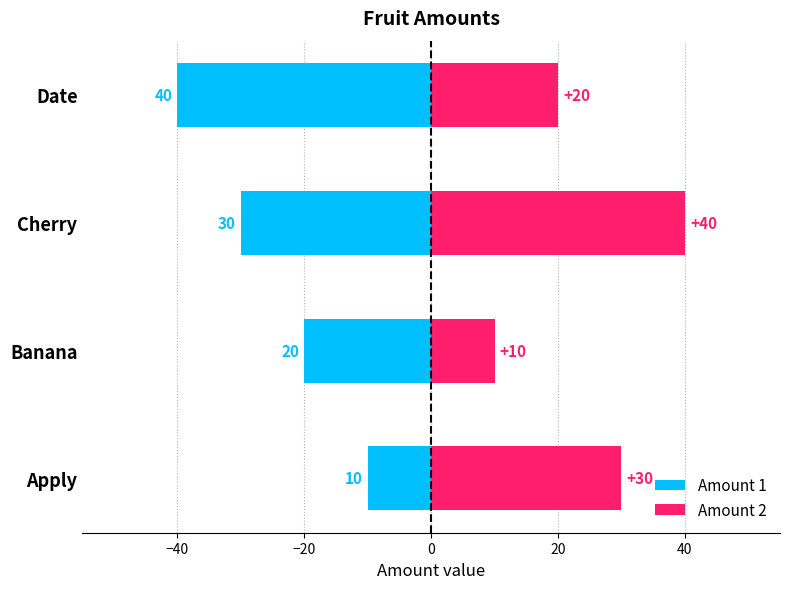

How many series are shown in this chart?

2